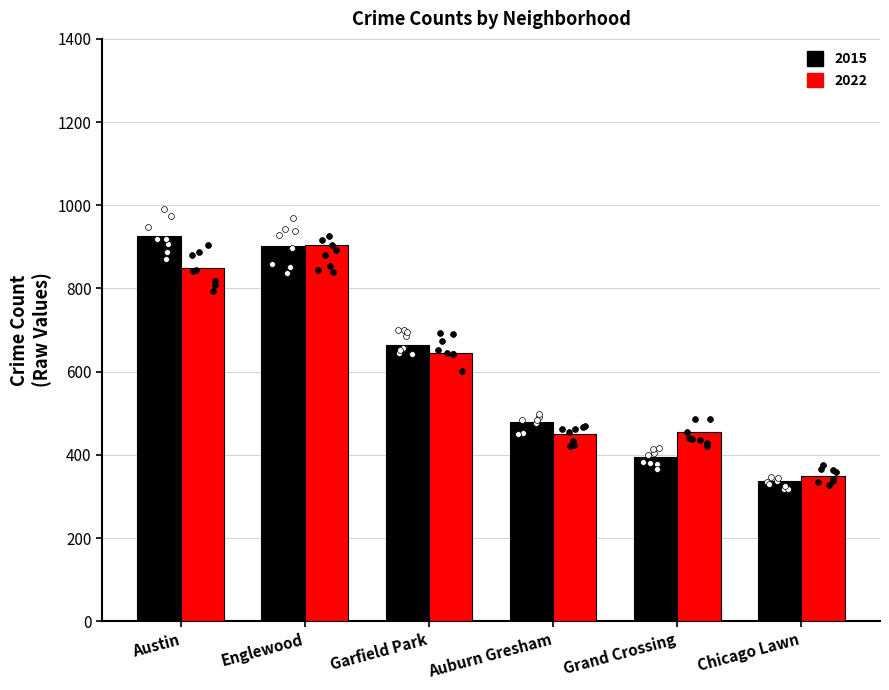

Which series contains the highest Y value?

2015